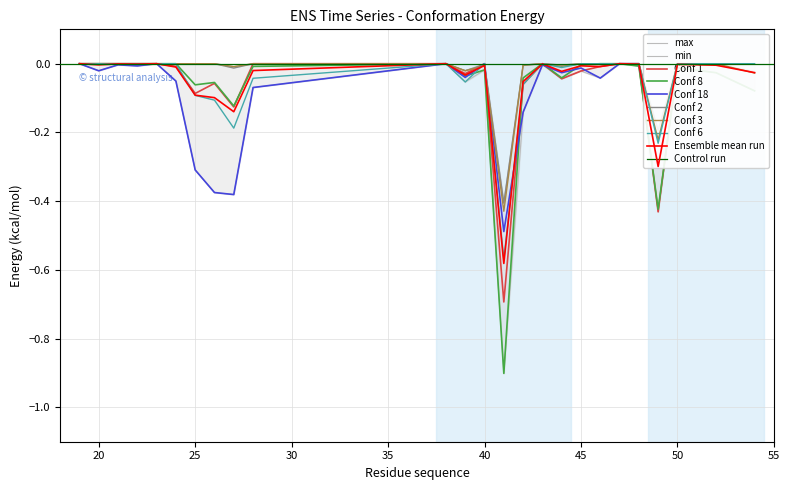

Is the value of Conf 18 at 48 greater than the value of Conf 8 at 26?

Yes